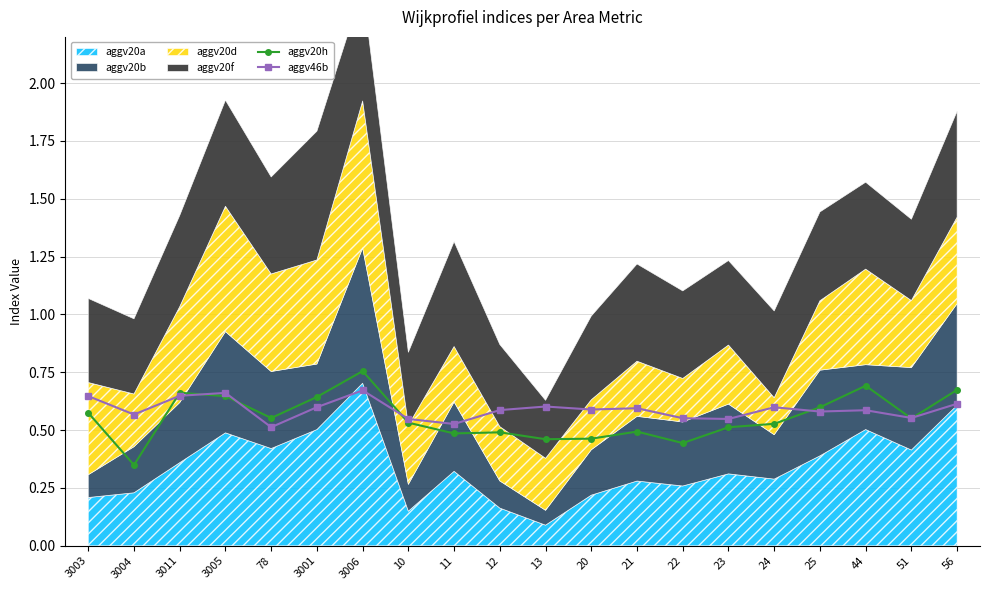

What is the maximum value shown in the chart?

0.8